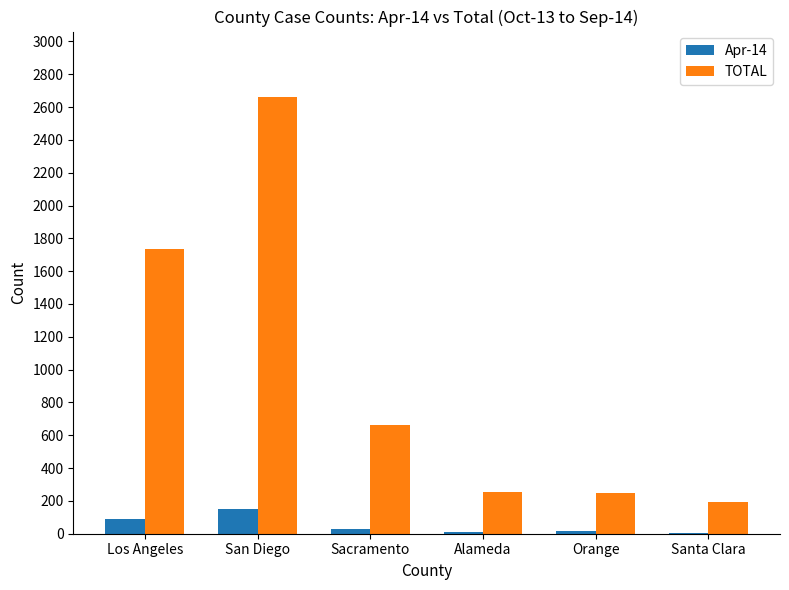

Are the bars horizontal?

No